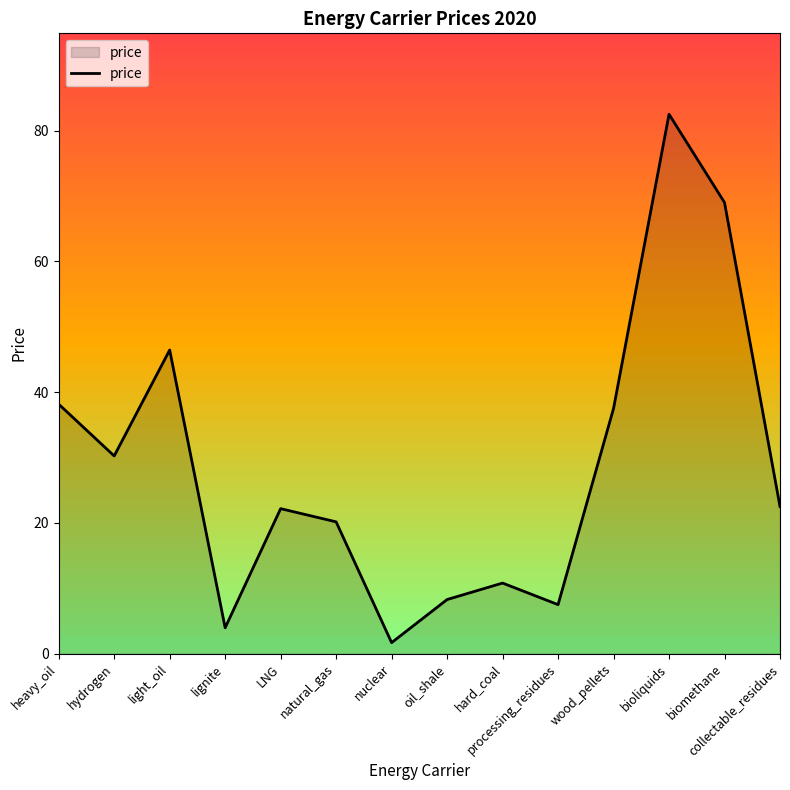

How many interior local peaks (higher than both neighbors) does the data have?

4